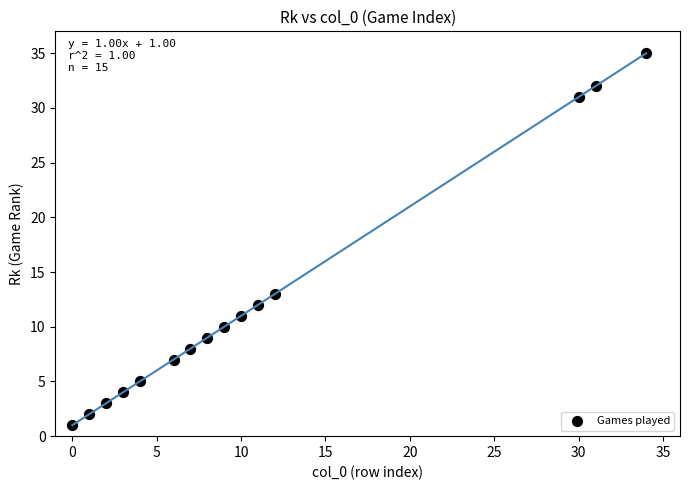

What Y value in the scatter plot is closest to 18?

13